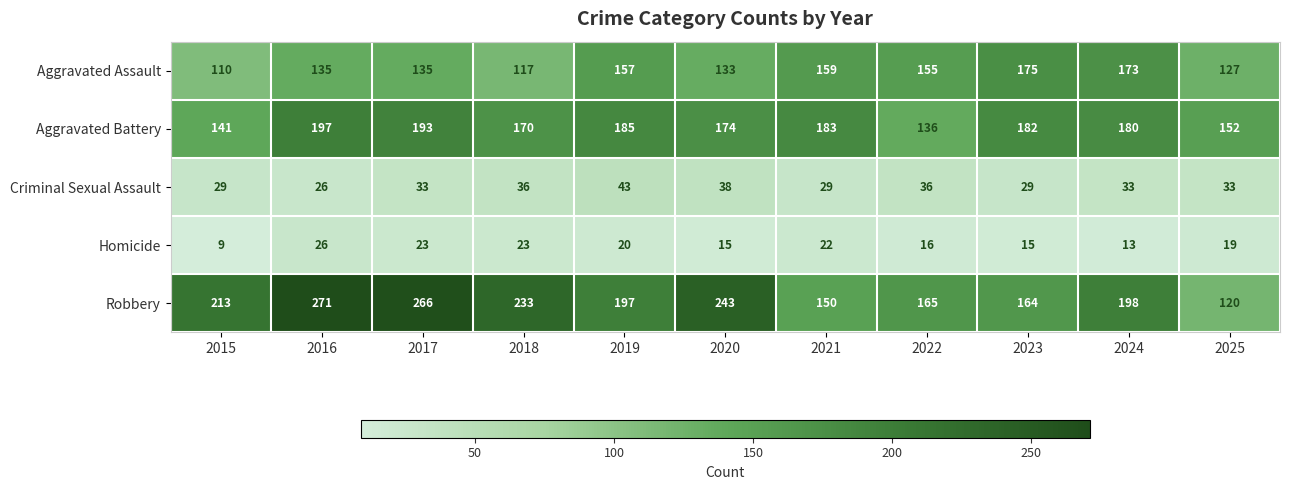

The Robbery series shows 198 at 2024. True or false?

True